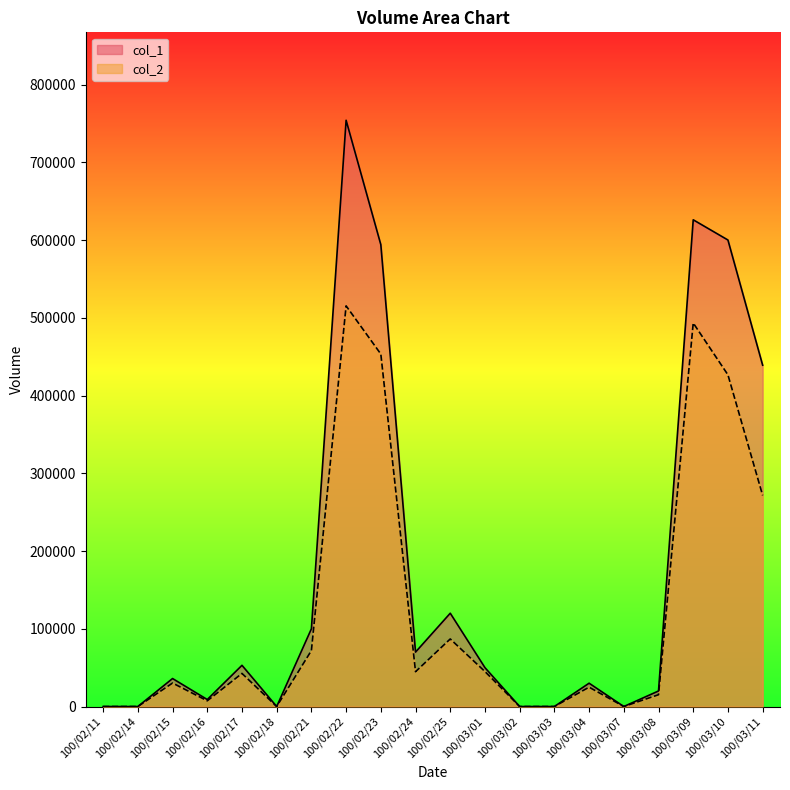

Rank the series by their maximum value, from lowest to highest.

col_2, col_1